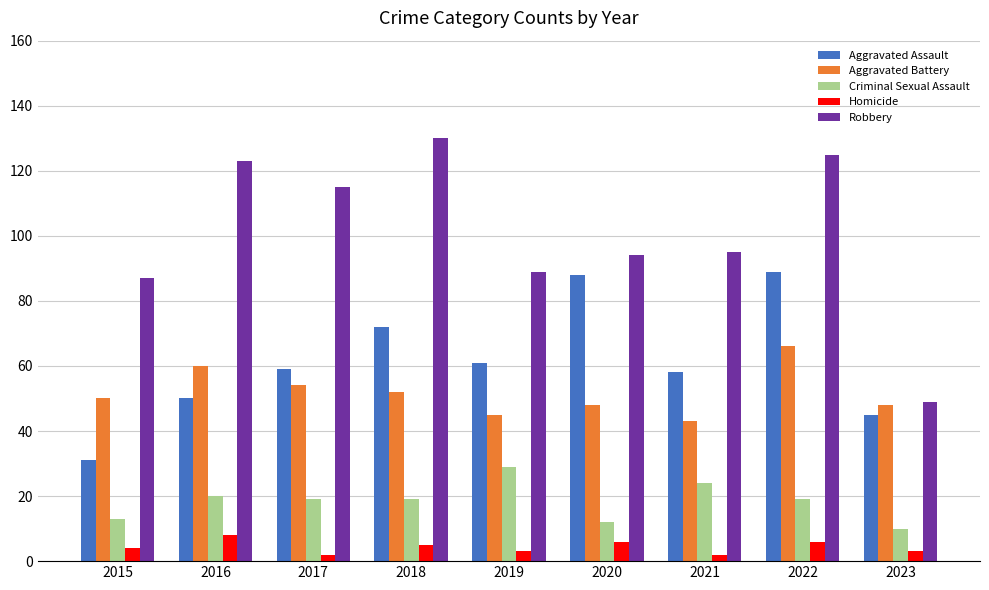

What is the sum of all Aggravated Battery values?

466